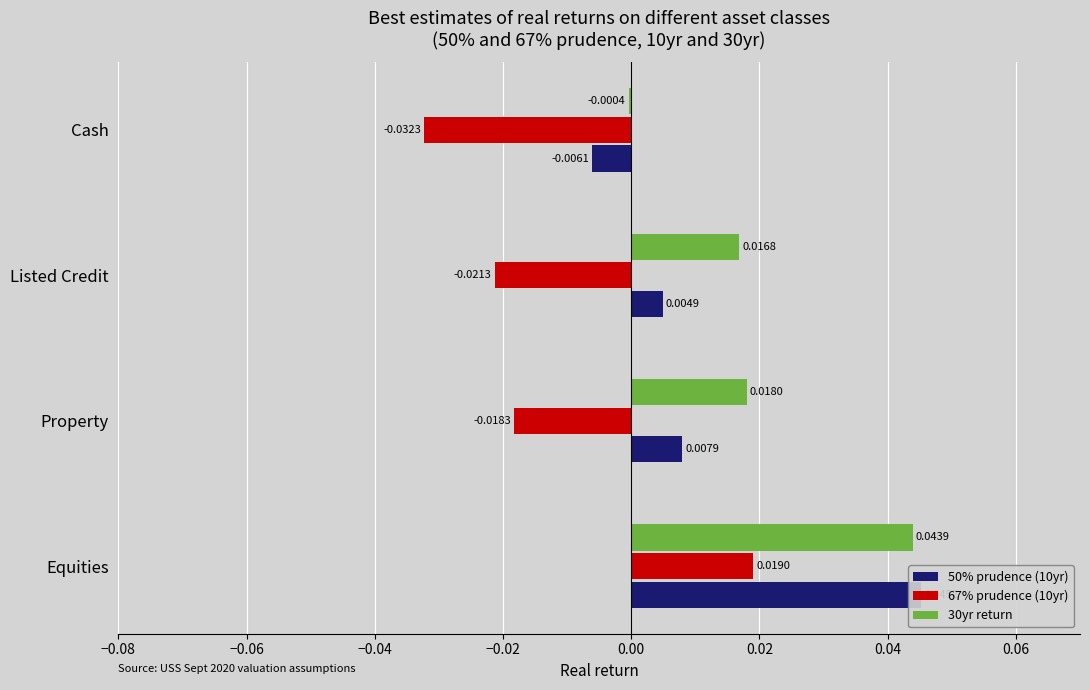

What are all the series names shown in the legend?

50% prudence (10yr), 67% prudence (10yr), 30yr return